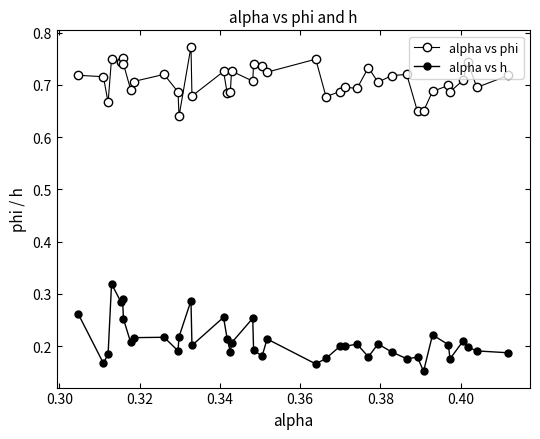

Is this an area chart (filled region under the line)?

No